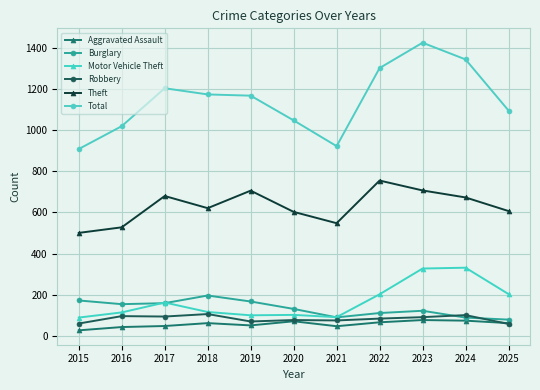

What is the highest value of the Motor Vehicle Theft series?

332